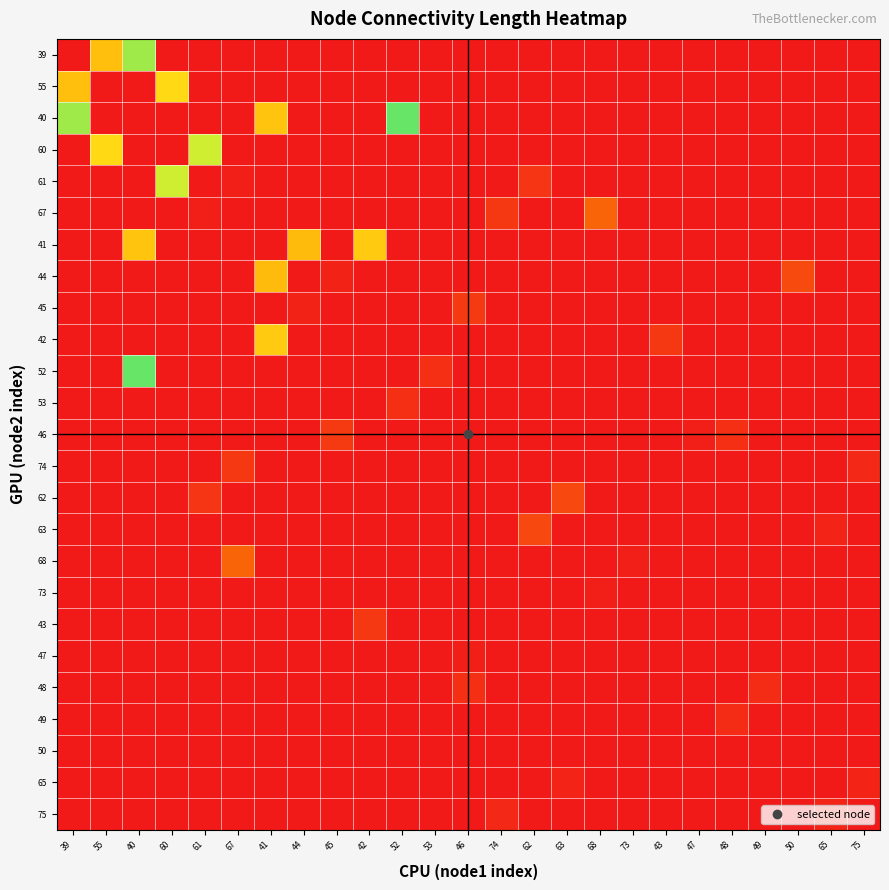

What is the total value across all series at 60?

431.0